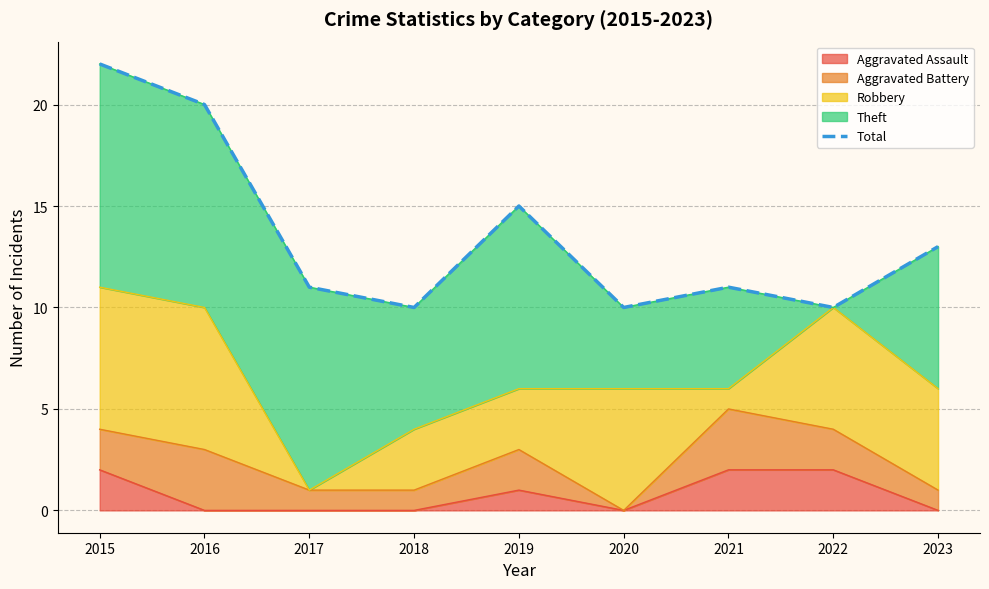

Does the chart display data point markers on the line(s)?

No